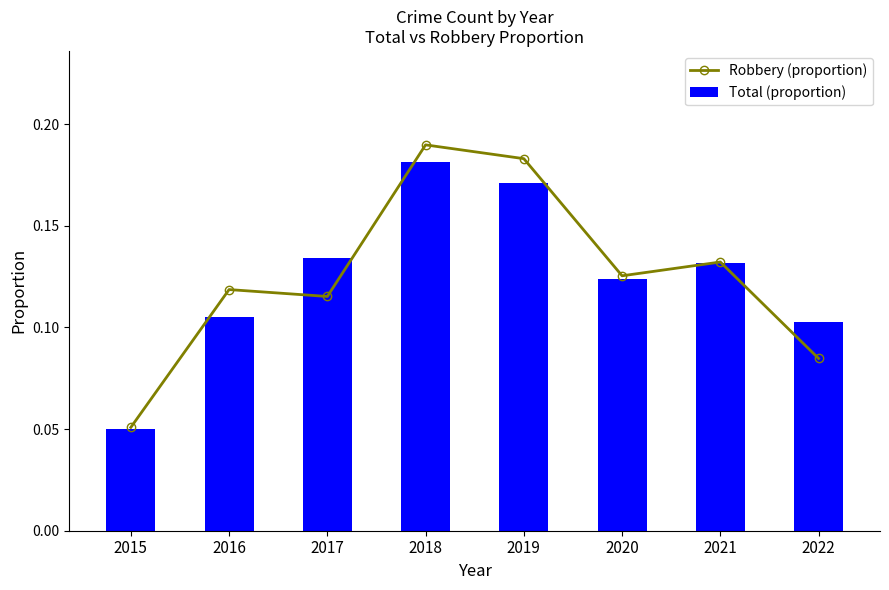

The Robbery (proportion) series shows 0.2 at 2017. True or false?

False